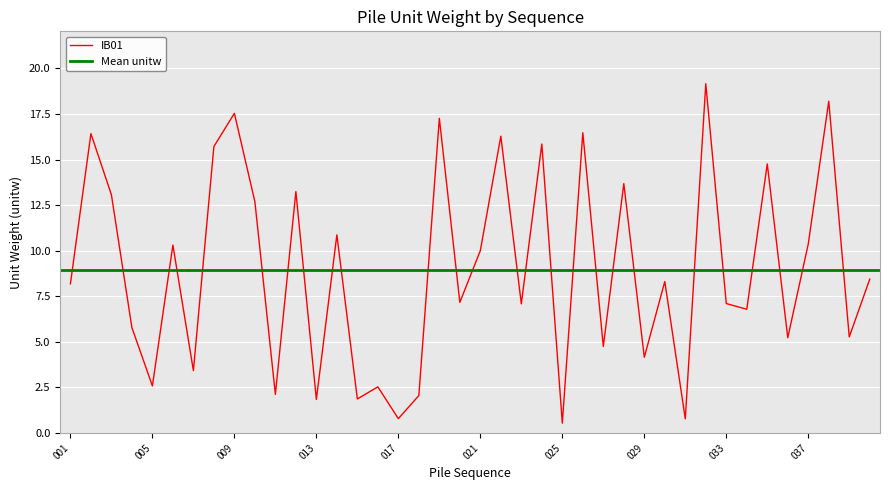

At which category does the data reach its first local valley?

005